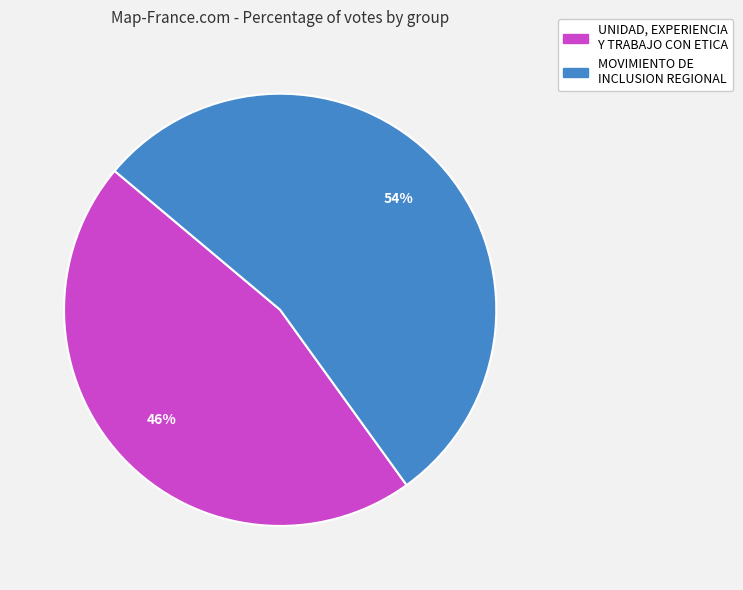

Which has a higher value, UNIDAD, EXPERIENCIA Y TRABAJO CON ETICA or MOVIMIENTO DE INCLUSION REGIONAL?

MOVIMIENTO DE INCLUSION REGIONAL